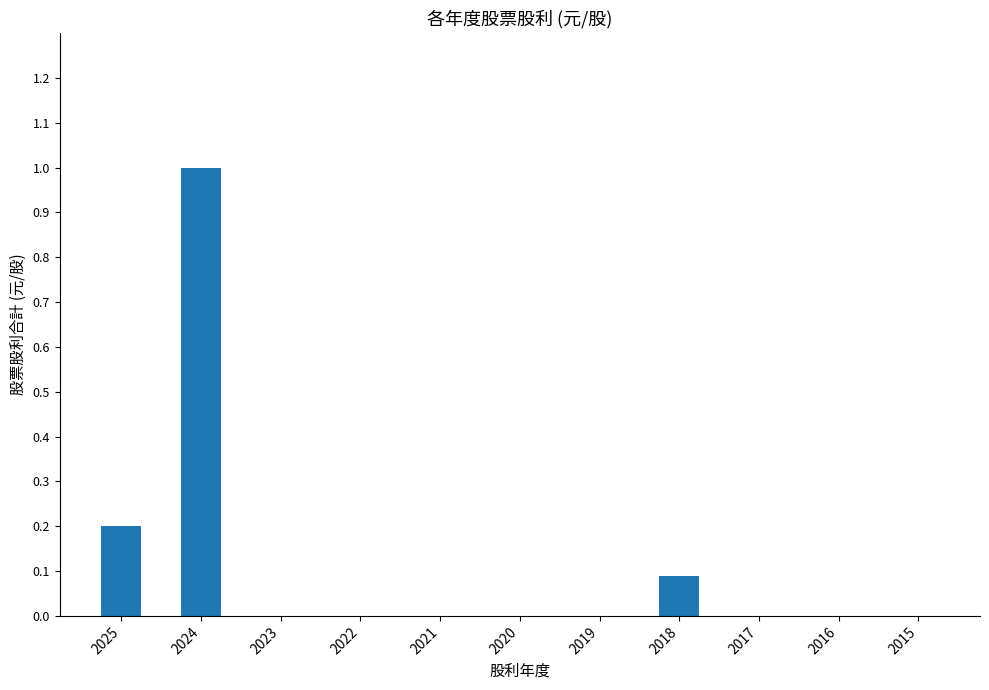

Which has a higher value, 2018 or 2015?

2018